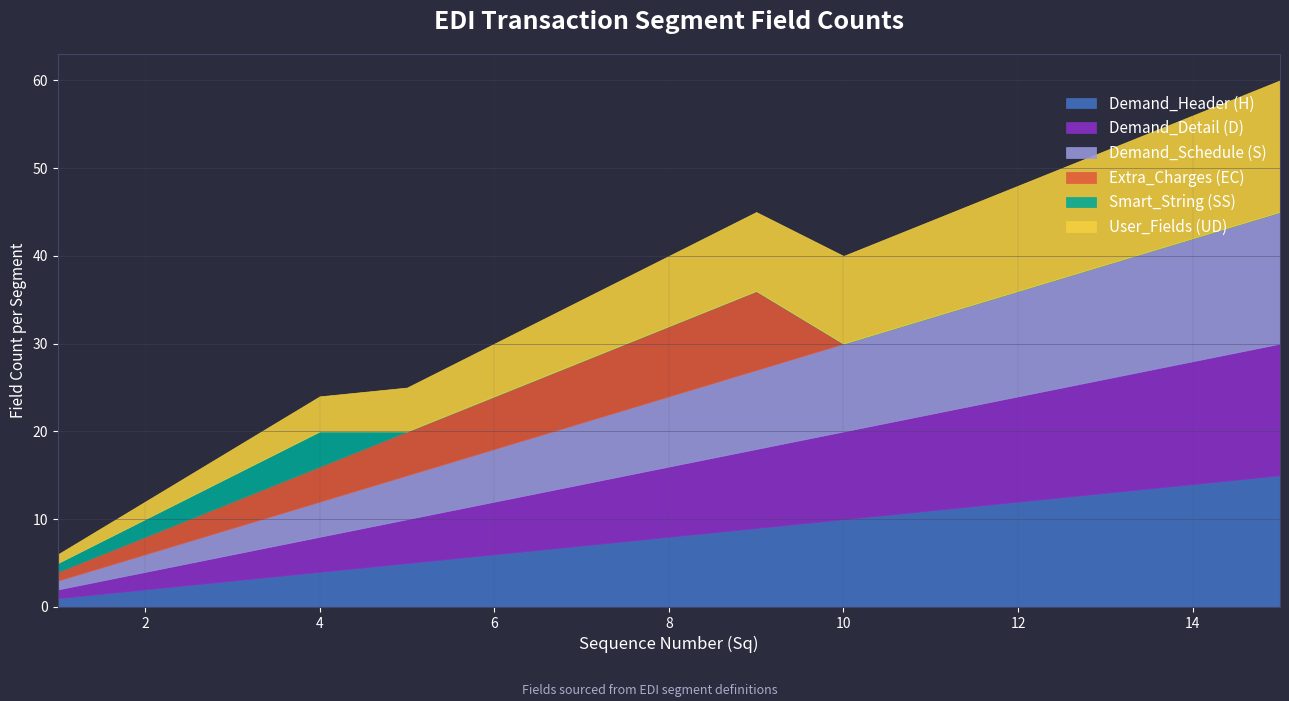

True or false: User_Fields (UD) has a value of 4 at 8.

False